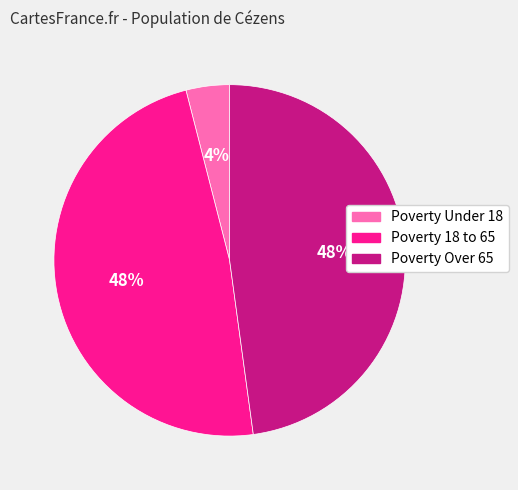

Is there a majority slice in this chart?

No